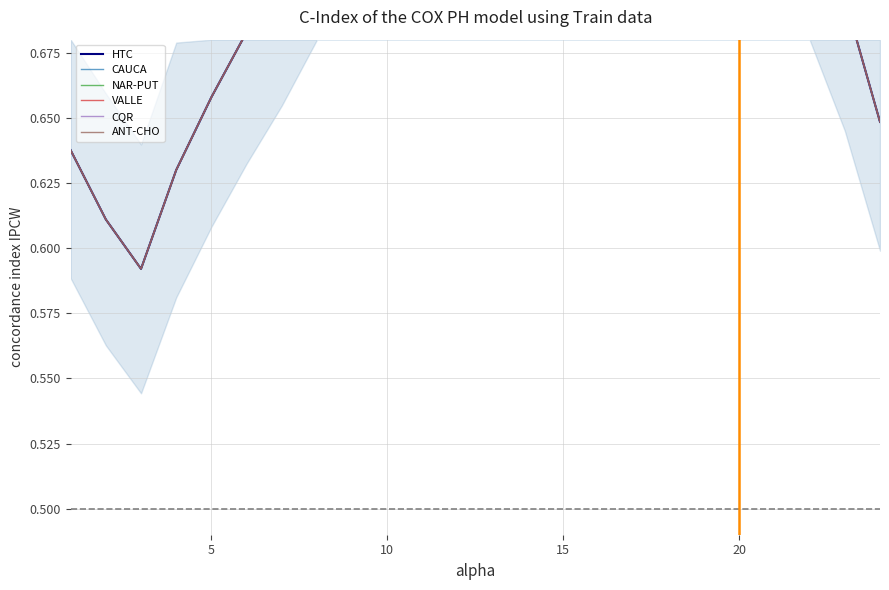

Reading left to right, extract all data points from this chart.

HTC: 0.6	0.6	0.6	0.6	0.7	0.7	0.7	0.8	0.8	0.9	0.9	0.9	0.8	0.9	0.9	0.8	0.9	0.9	1.0	1.0	0.9	0.8	0.7	0.6
CAUCA: 0.6	0.6	0.6	0.6	0.7	0.7	0.7	0.8	0.8	0.9	0.9	0.9	0.8	0.9	0.9	0.8	0.9	0.9	1.0	1.0	0.9	0.8	0.7	0.6
NAR-PUT: 0.6	0.6	0.6	0.6	0.7	0.7	0.7	0.8	0.8	0.9	0.9	0.9	0.8	0.9	0.9	0.8	0.9	0.9	1.0	1.0	0.9	0.8	0.7	0.6
VALLE: 0.6	0.6	0.6	0.6	0.7	0.7	0.7	0.8	0.8	0.9	0.9	0.9	0.8	0.9	0.9	0.8	0.9	0.9	1.0	1.0	0.9	0.8	0.7	0.6
CQR: 0.6	0.6	0.6	0.6	0.7	0.7	0.7	0.8	0.8	0.9	0.9	0.9	0.8	0.9	0.9	0.8	0.9	0.9	1.0	1.0	0.9	0.8	0.7	0.6
ANT-CHO: 0.6	0.6	0.6	0.6	0.7	0.7	0.7	0.8	0.8	0.9	0.9	0.9	0.8	0.9	0.9	0.8	0.9	0.9	1.0	1.0	0.9	0.8	0.7	0.6